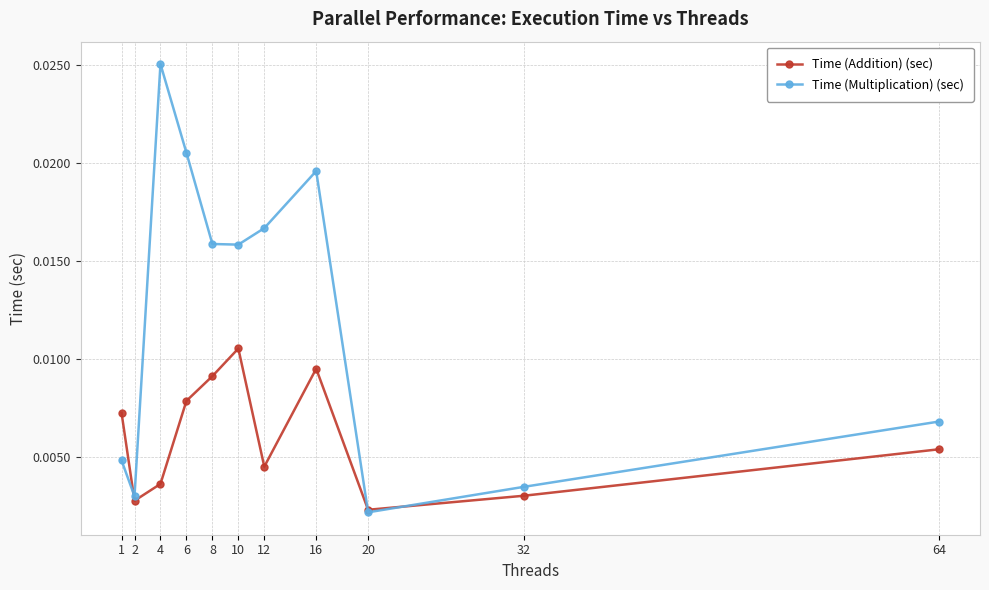

True or false: Time (Multiplication) (sec) has more than 1 interior local peaks.

True